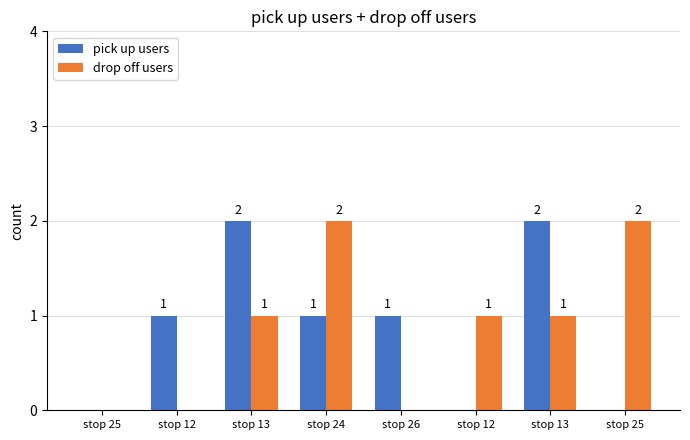

Reading left to right, list all the values displayed in this chart.

pick up users: 0	1	2	1	1	0	2	0
drop off users: 0	0	1	2	0	1	1	2